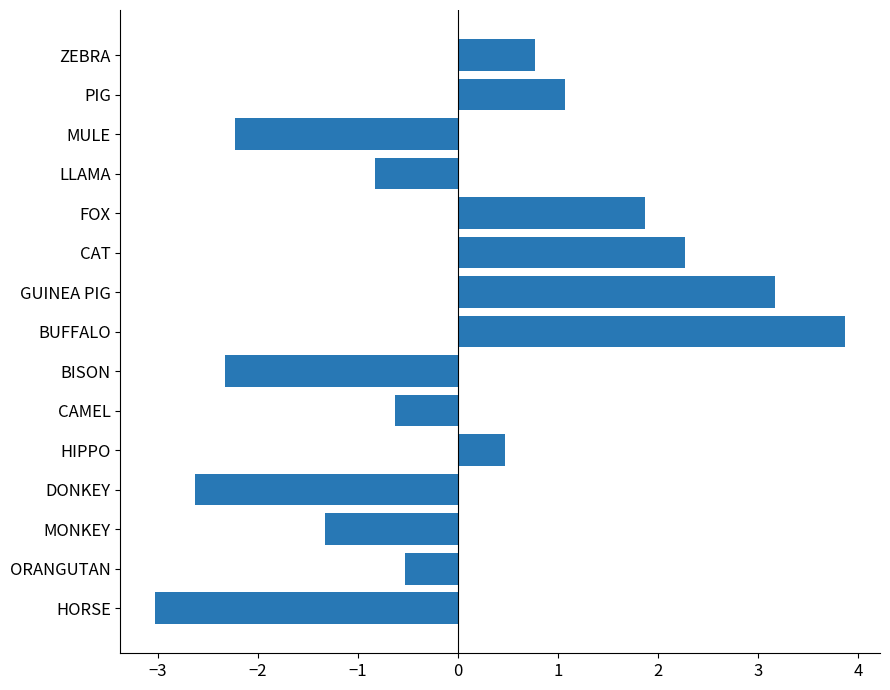

Rank the categories by value from highest to lowest.

BUFFALO, GUINEA PIG, CAT, FOX, PIG, ZEBRA, HIPPO, ORANGUTAN, CAMEL, LLAMA, MONKEY, MULE, BISON, DONKEY, HORSE